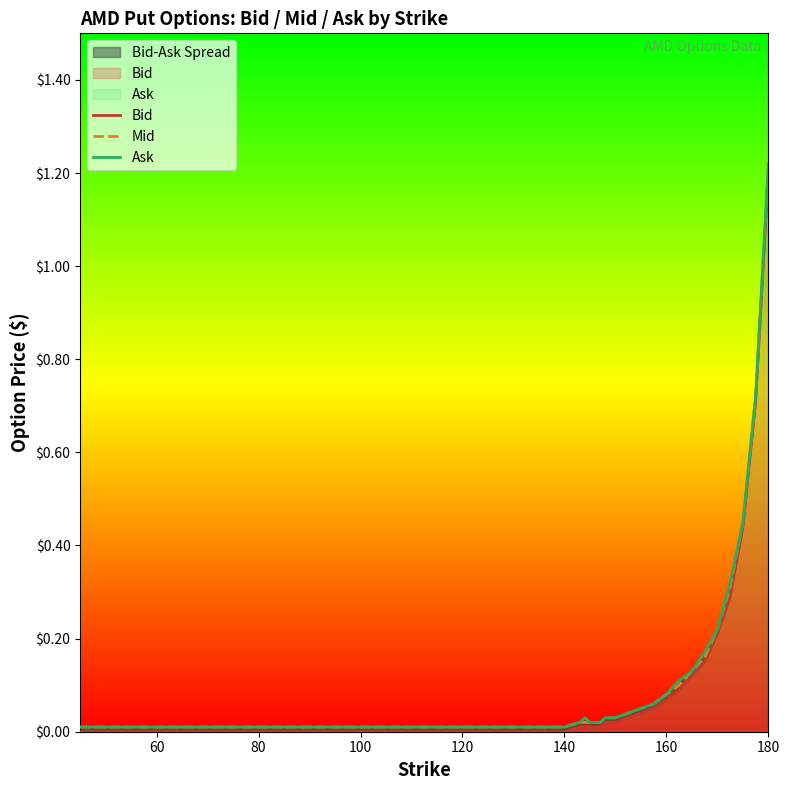

What is the maximum value for Mid?

1.2